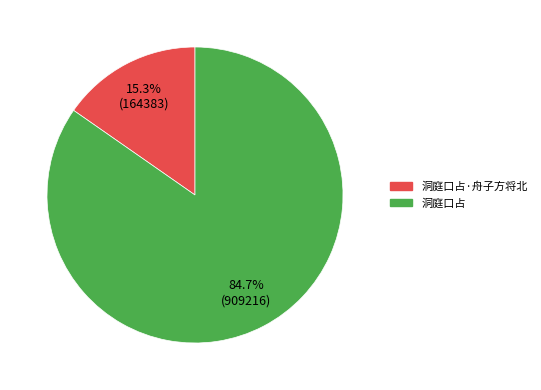

To the nearest percent, what is the average slice percentage?

50%